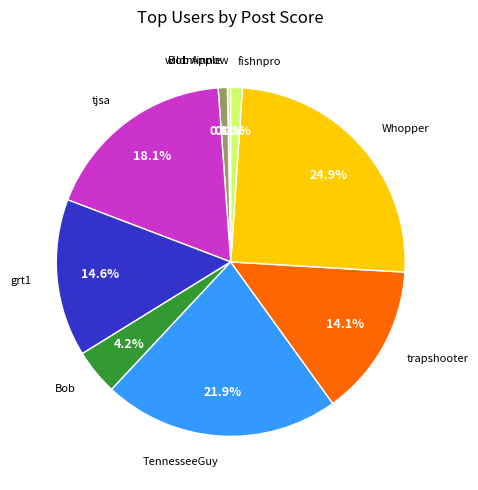

How many slices are in this pie chart?

9